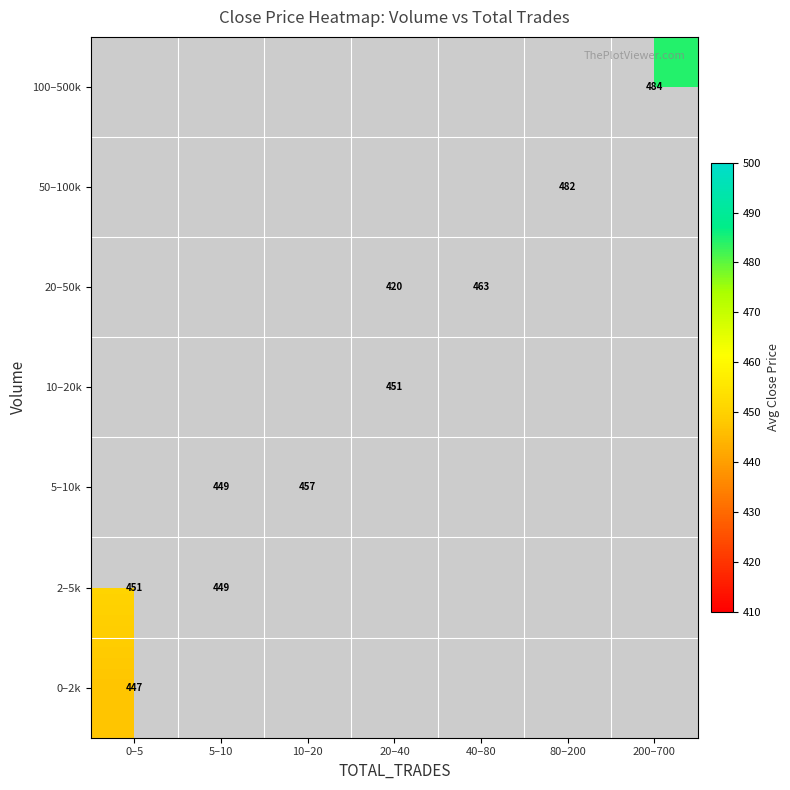

At how many categories does at least one series exceed 423?

7